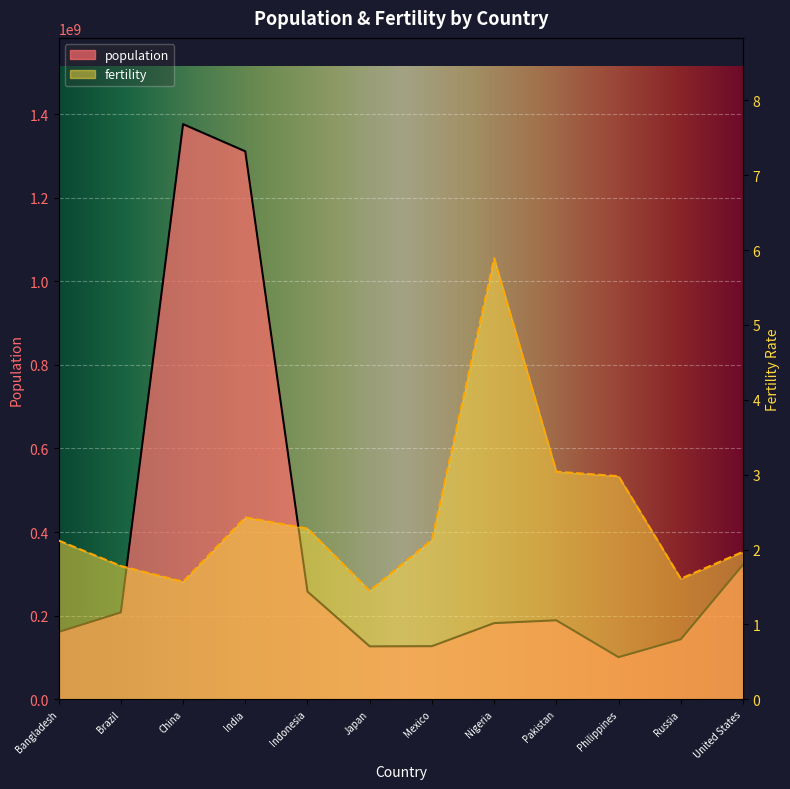

What position from the left is China?

3